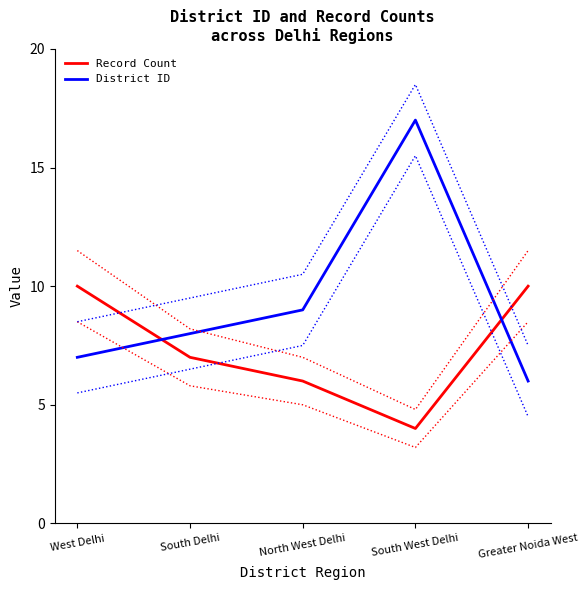

What is the value of the District ID point at the 3rd from the left?

9